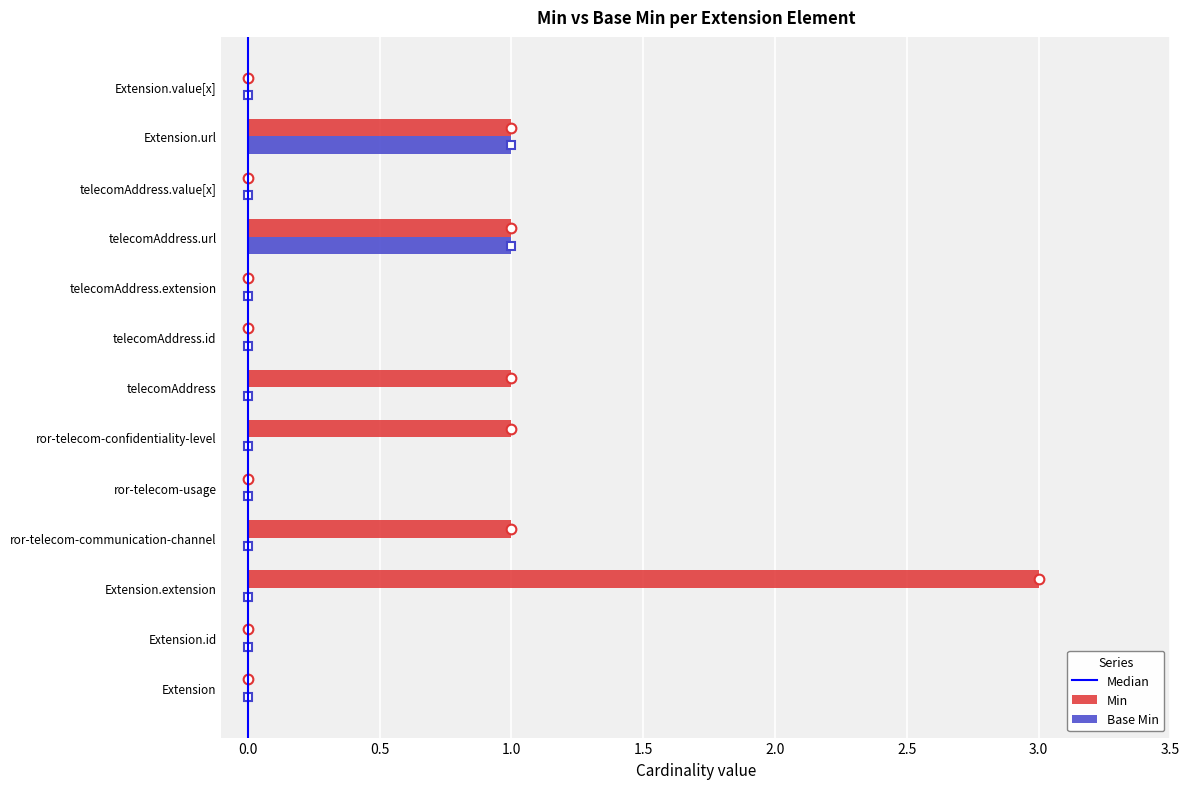

Which series has the largest total across all categories?

Min